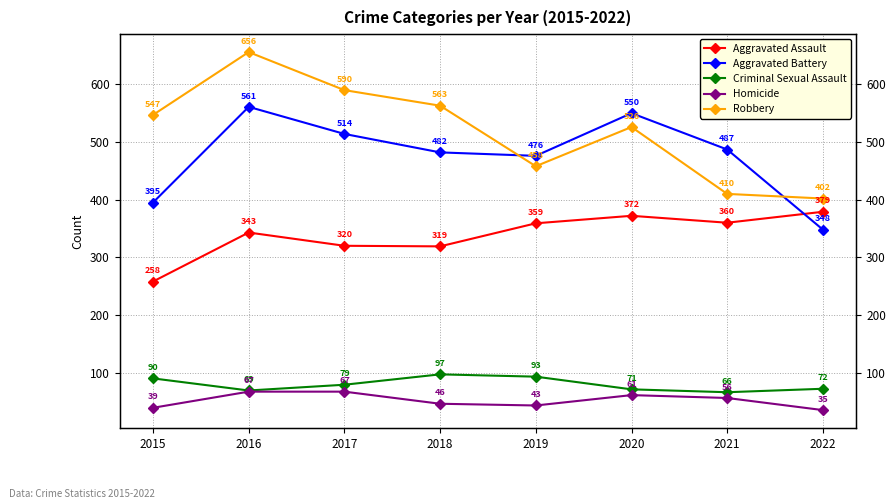

Rank the series at 2016 from highest to lowest value.

Robbery, Aggravated Battery, Aggravated Assault, Criminal Sexual Assault, Homicide